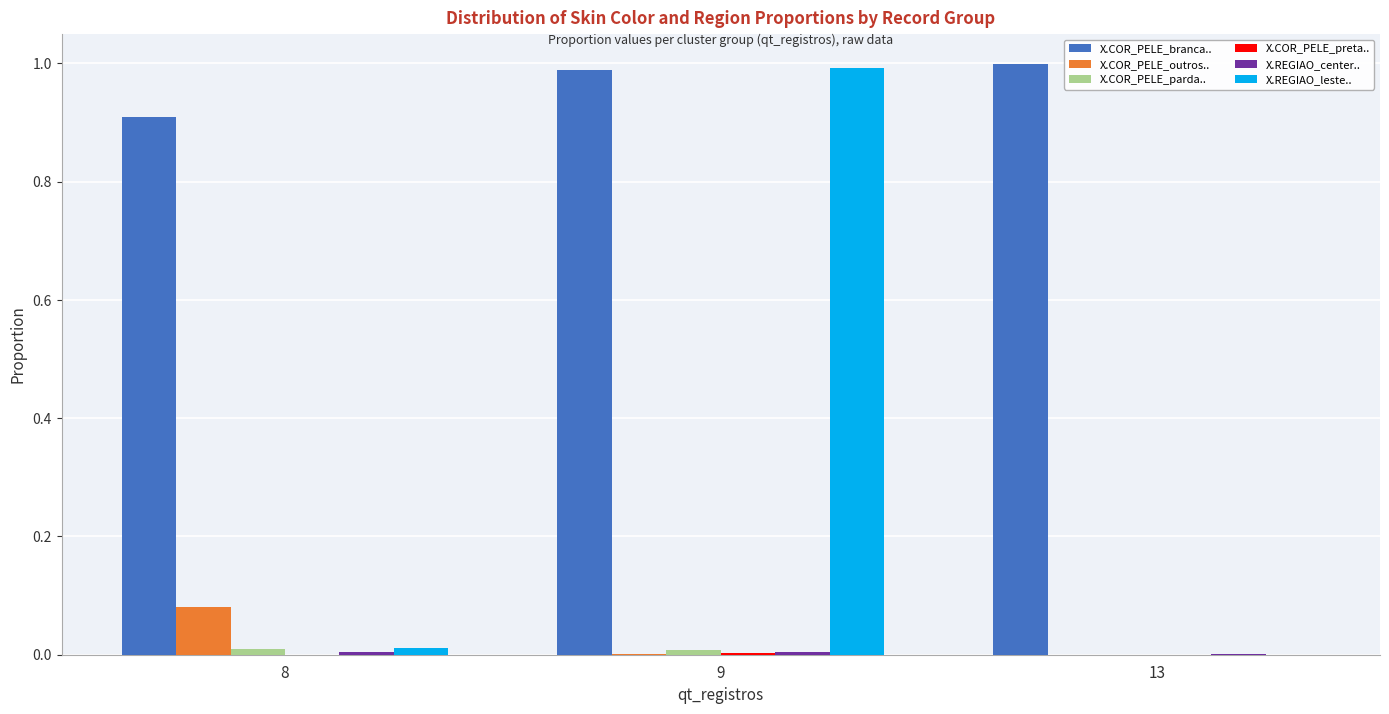

Which series has the largest range (max minus min)?

X.REGIAO_leste..